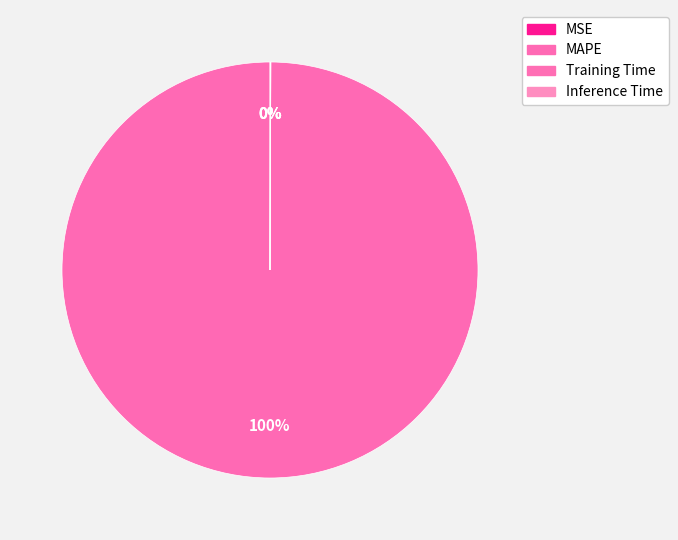

What is the smallest slice in the pie chart?

MSE